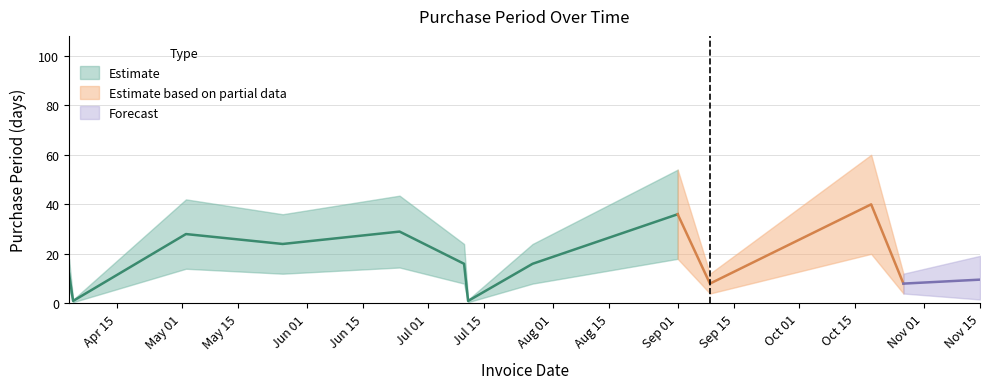

What is the label of the 11th point from the left?

2017-10-19